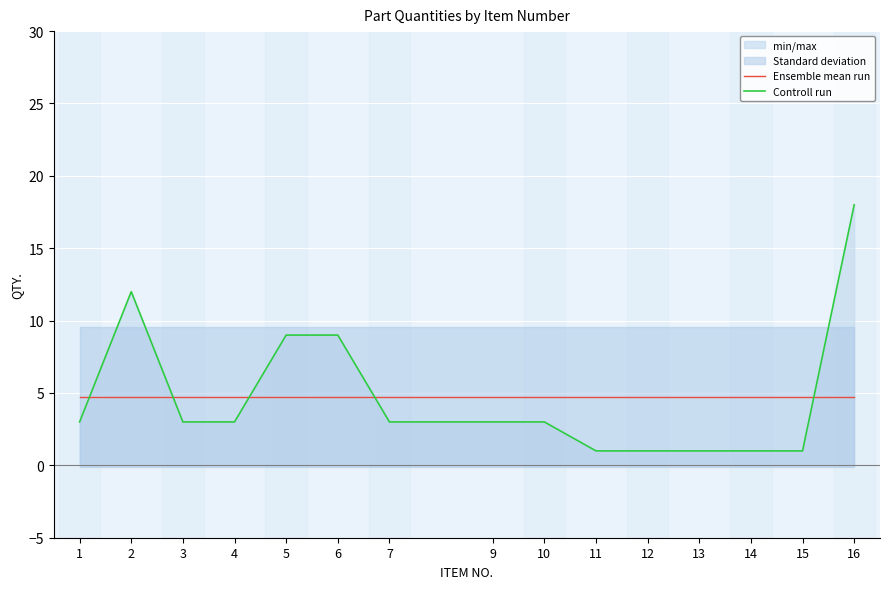

What is the sum of the Ensemble mean run values at 5 and 7?

9.5